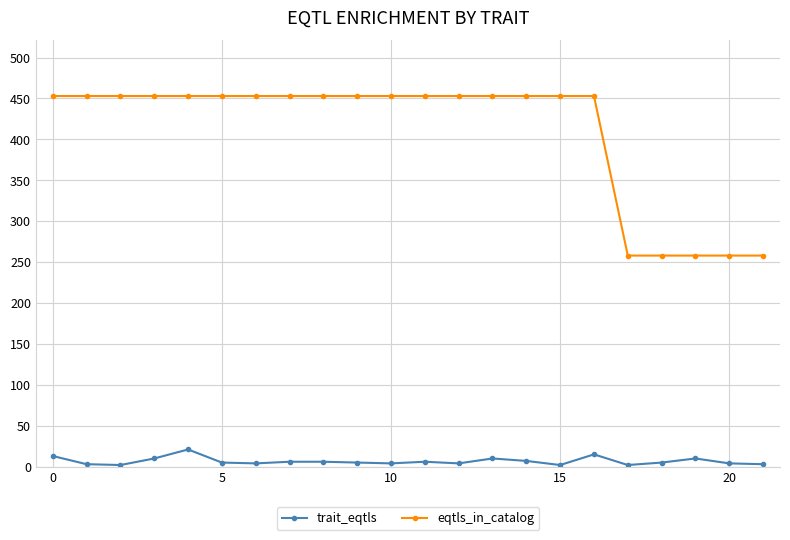

In trait_eqtls, how many points are lower than both neighbors (excluding endpoints)?

6